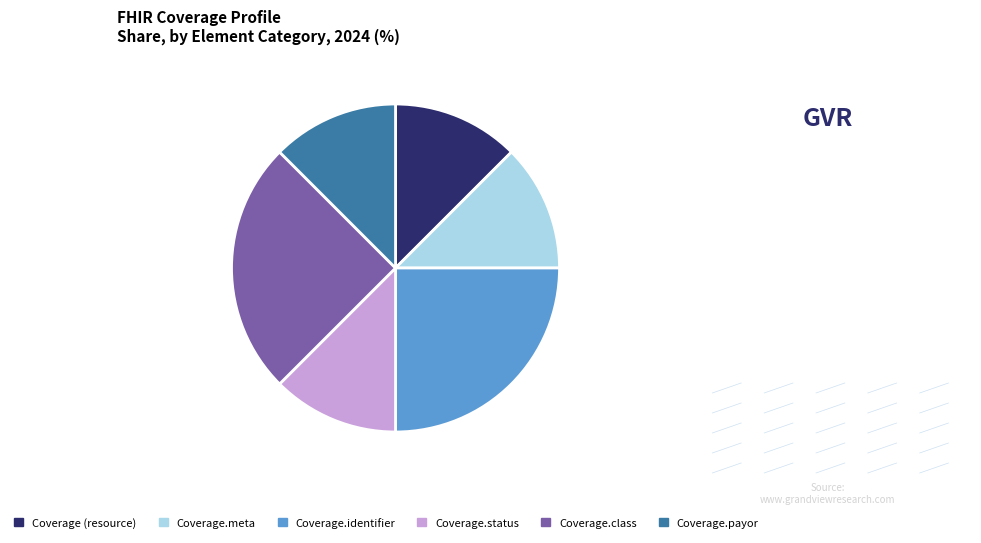

Is the sum of Coverage.class and Coverage (resource) greater than half?

No